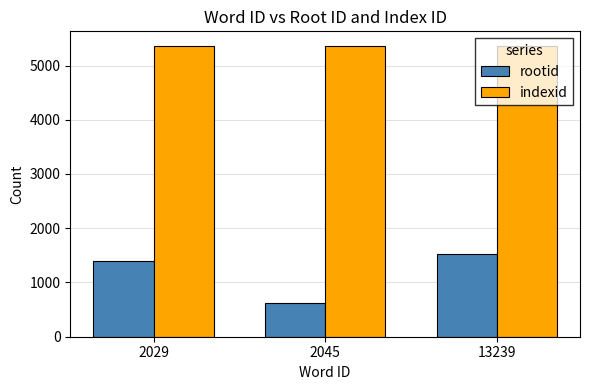

Does the chart contain any negative values?

No